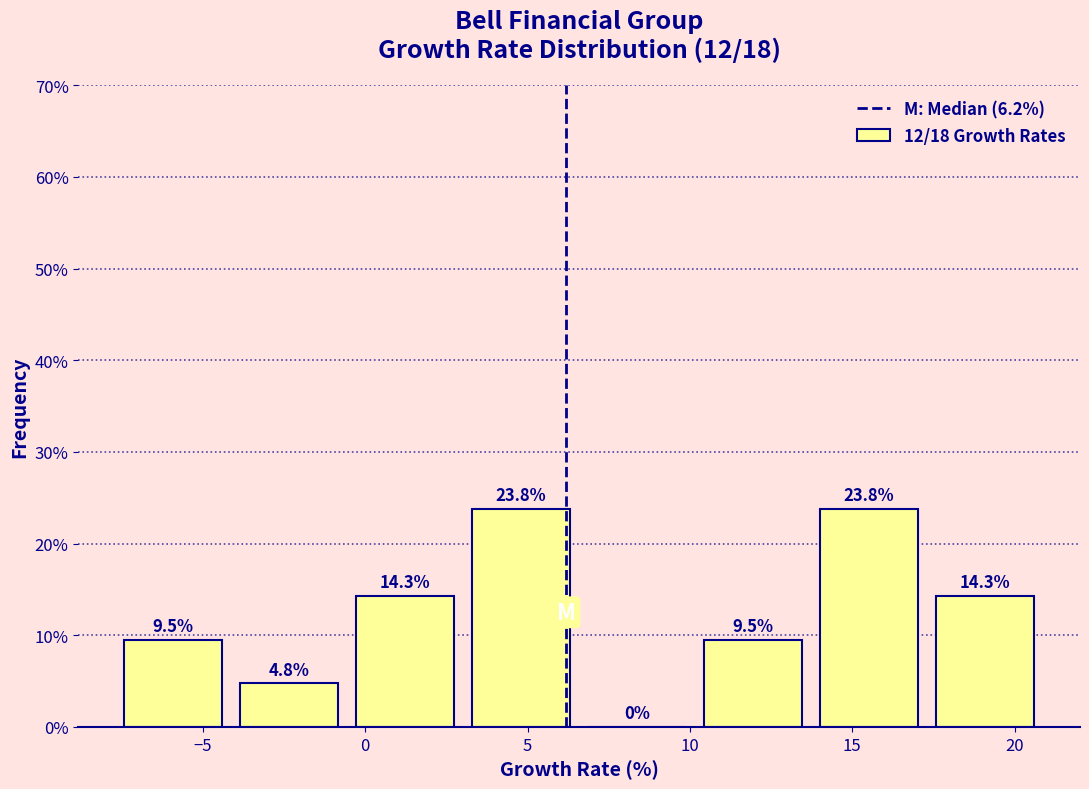

What is the height of the bar covering -0.5 to 3.0 on the x-axis? The bar edges are not printed on the chart, so give them approximately, as read against the axis.

14.3